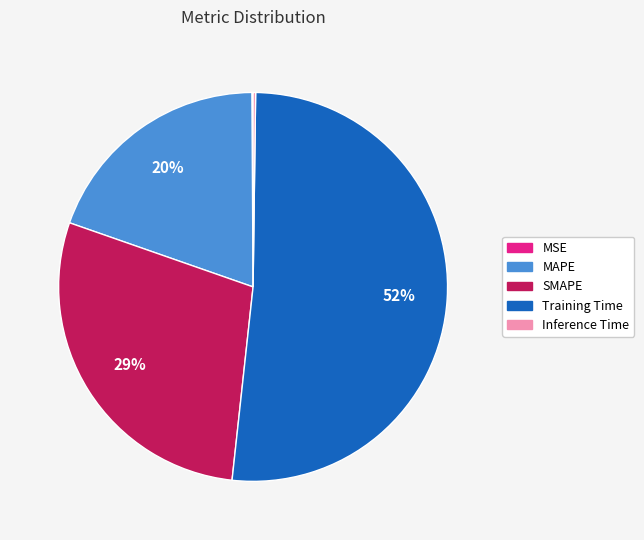

True or false: Training Time accounts for 52% of the total.

True